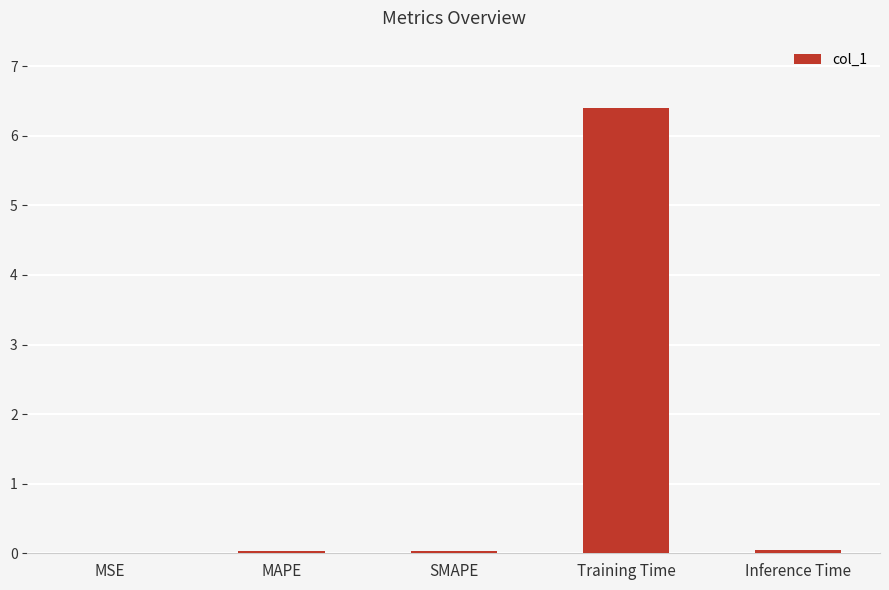

Which label corresponds to the largest value in the chart?

Training Time